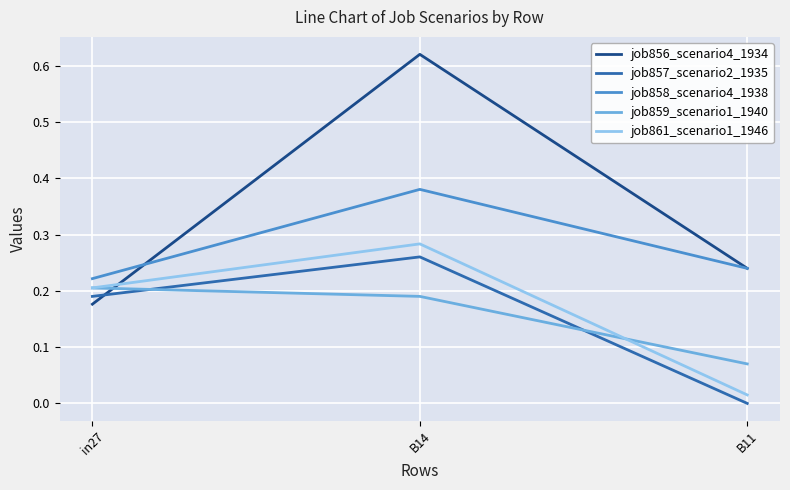

Which series has the widest spread of values?

job856_scenario4_1934